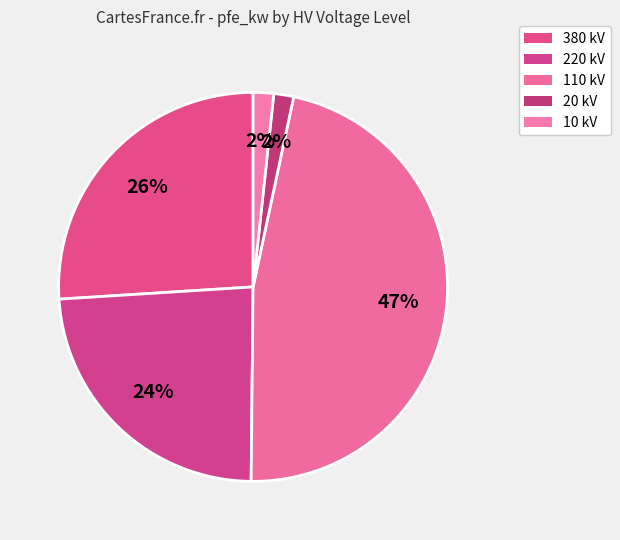

How many slices are in this pie chart?

5